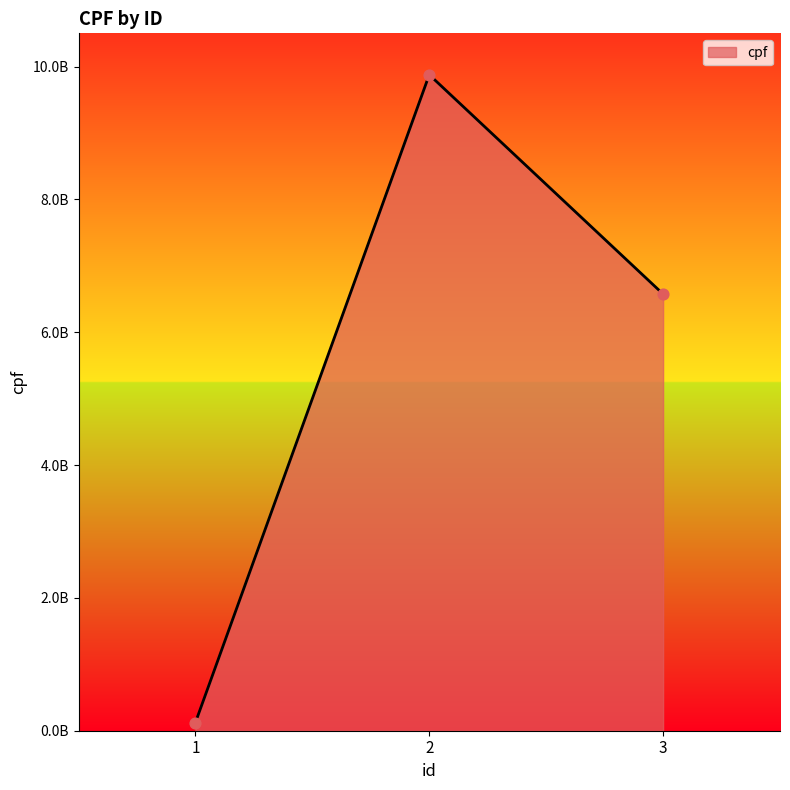

Between 1 and 3, which is larger?

3